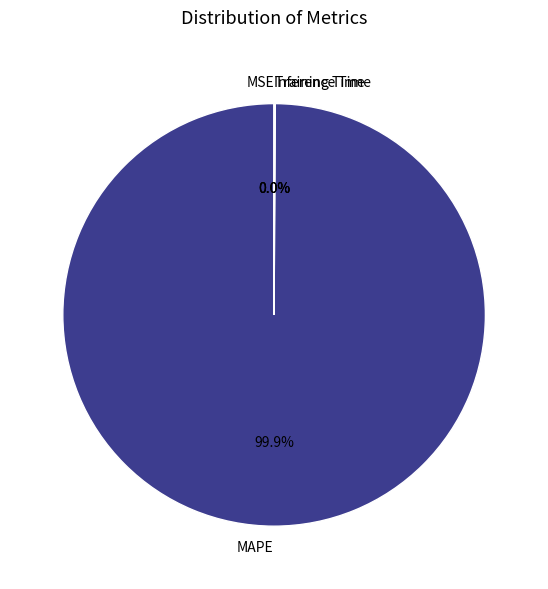

Which slice represents more than half of the pie?

MAPE